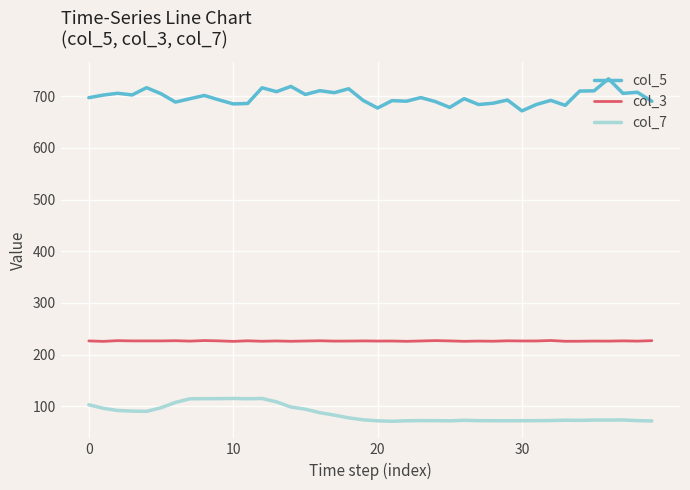

True or false: col_3 and col_5 cross at least once.

False